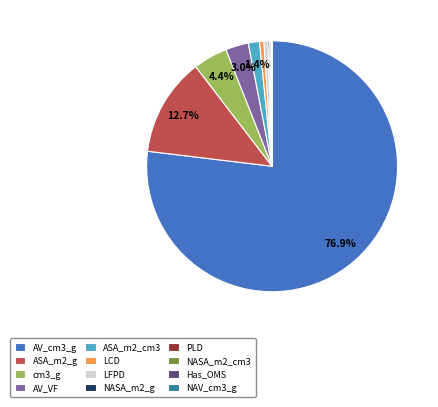

Combined, do LFPD and cm3_g account for over 50%?

No